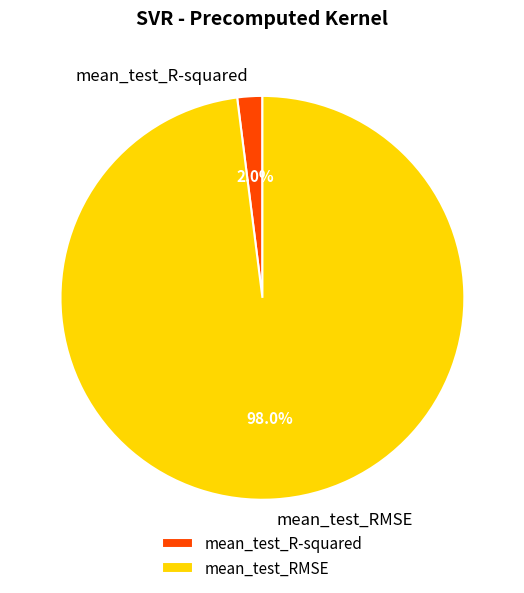

Is there a majority slice in this chart?

Yes